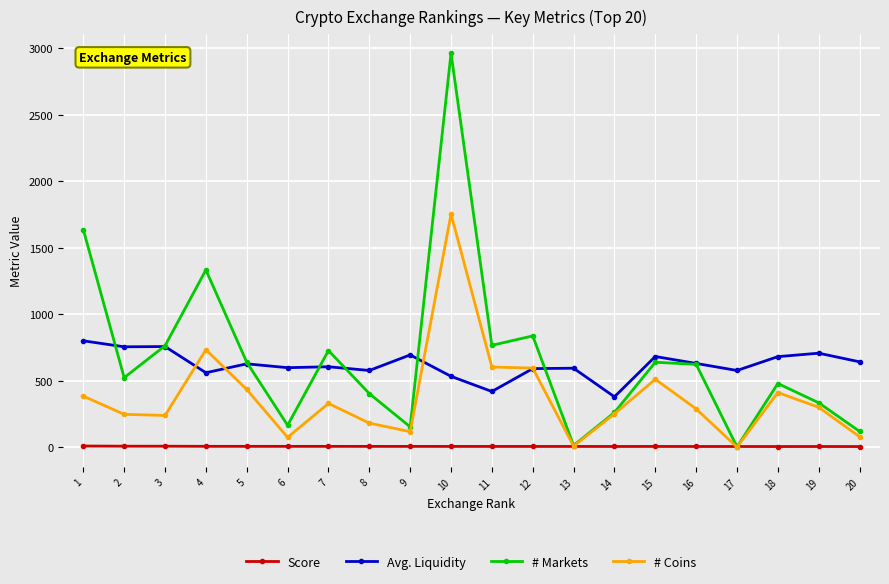

How many interior local peaks does the # Markets series have?

6